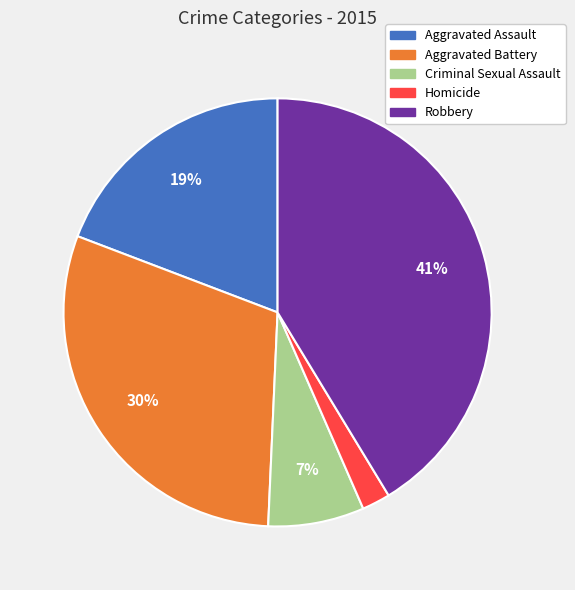

To the nearest percent, what is the difference between the Homicide and Criminal Sexual Assault slice percentages?

5%